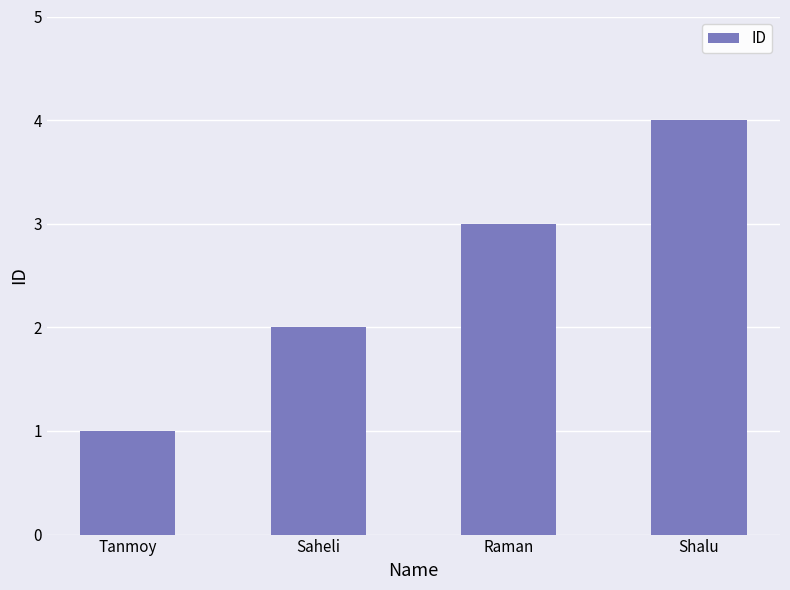

The value at Shalu is 4. True or false?

True